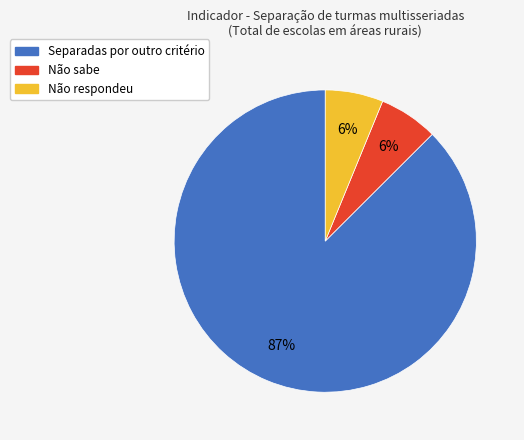

To the nearest percent, what is the average slice percentage?

33%